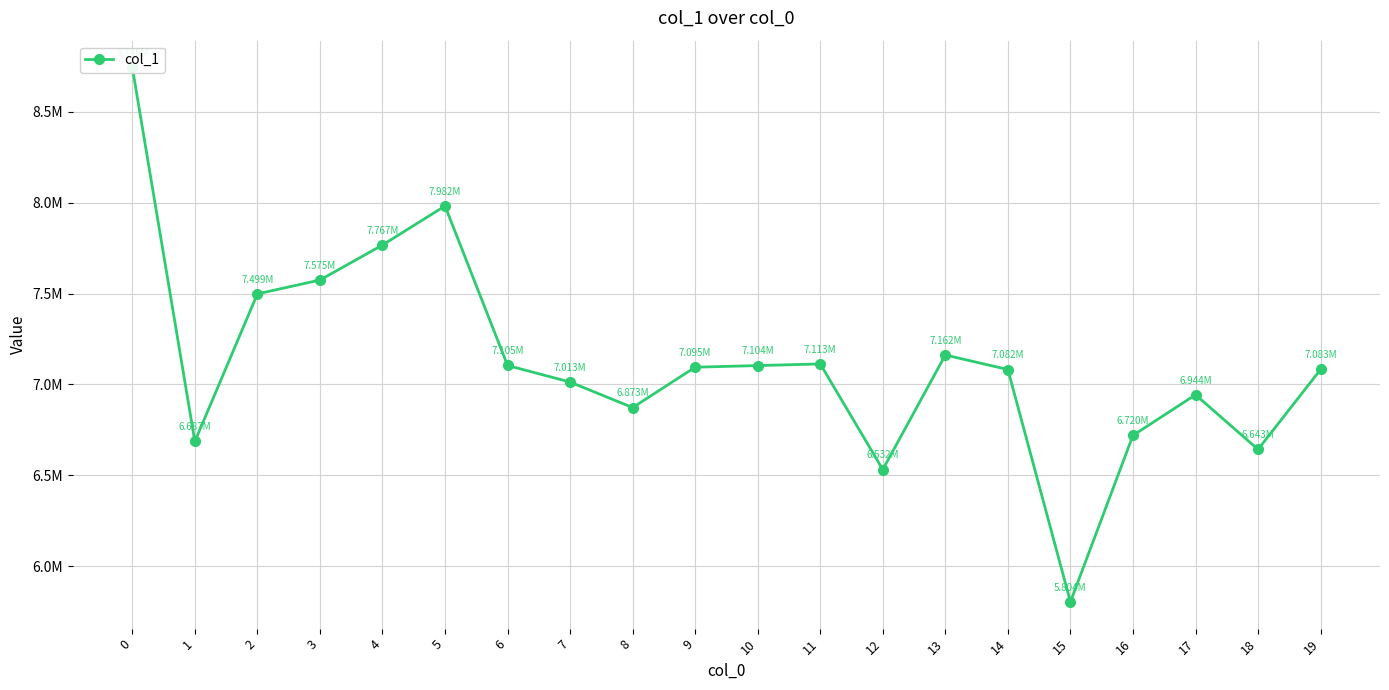

Reading right to left, what are all the values shown in this chart?

7082675	6642775	6943524	6719898	5803580	7082367	7162289	6532124	7113187	7104140	7095212	6873002	7013422	7104789	7982439	7767484	7574881	7498541	6686535	8745089